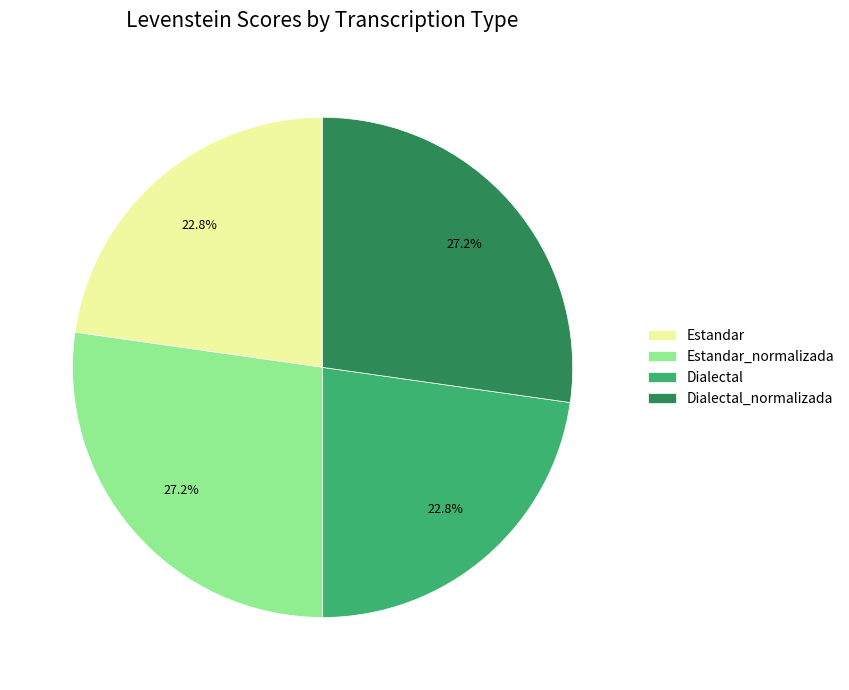

How many segments does this pie chart have?

4